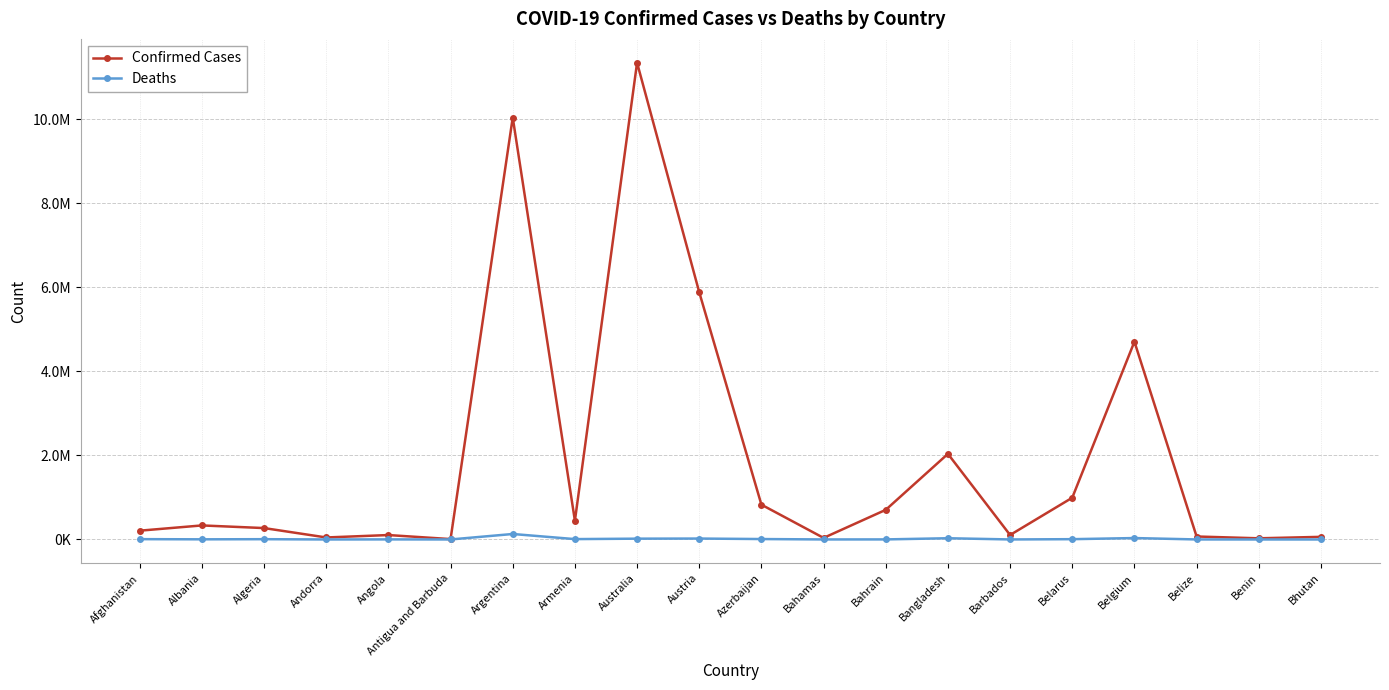

What is the label of the 14th point from the right?

Argentina